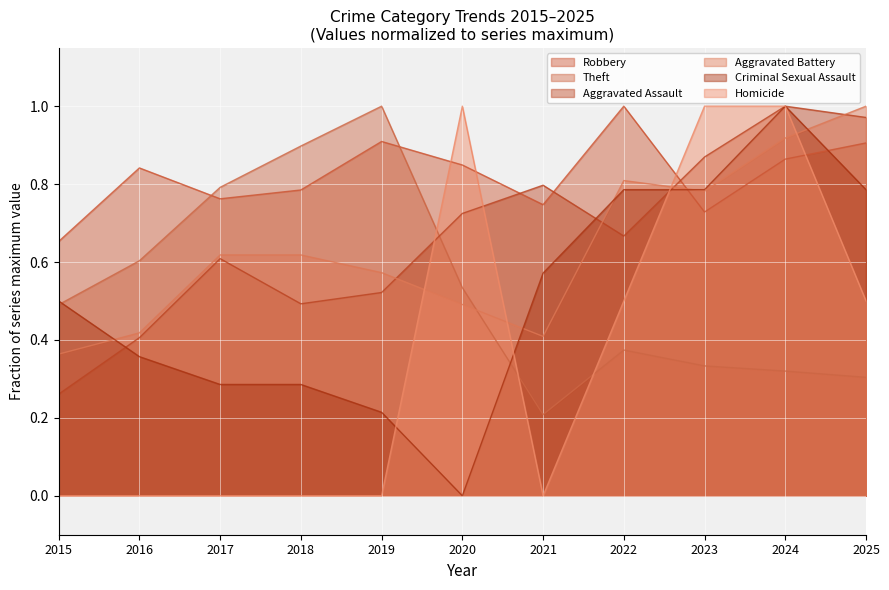

Which series has the widest spread of values?

Criminal Sexual Assault